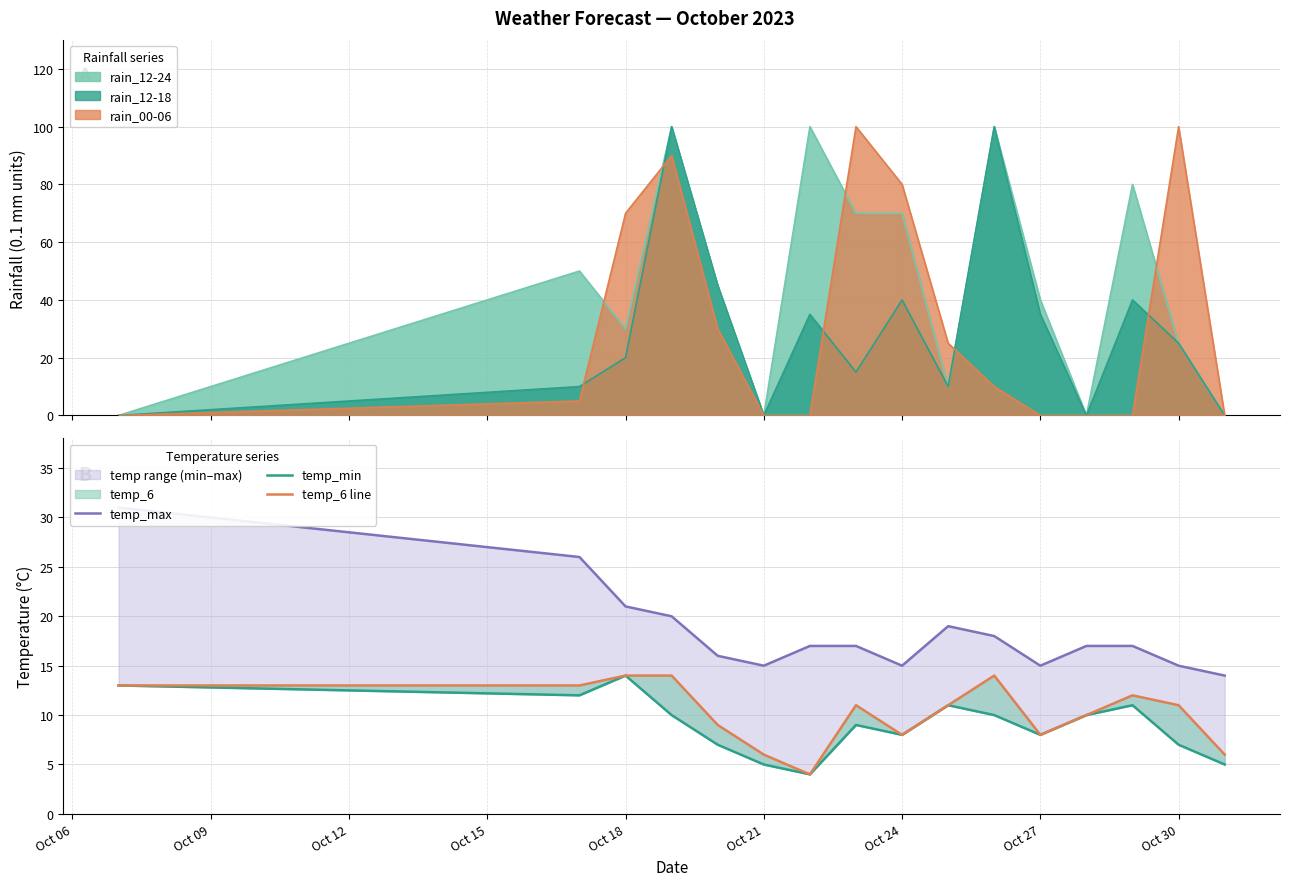

What is the maximum value for rain_12-24?

100